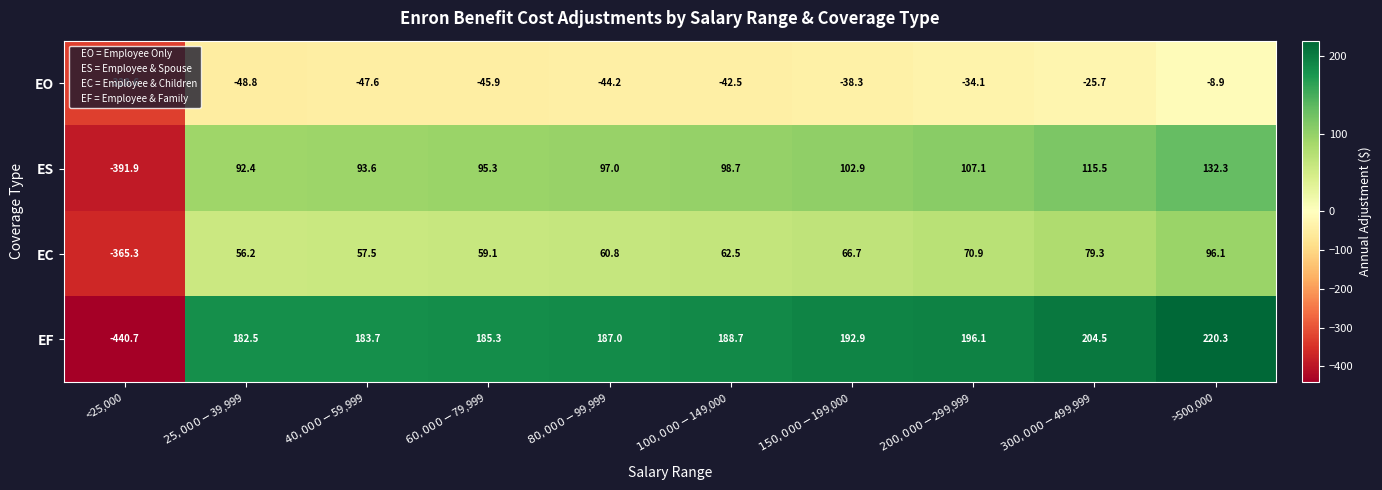

What is the maximum value for EC?

96.1